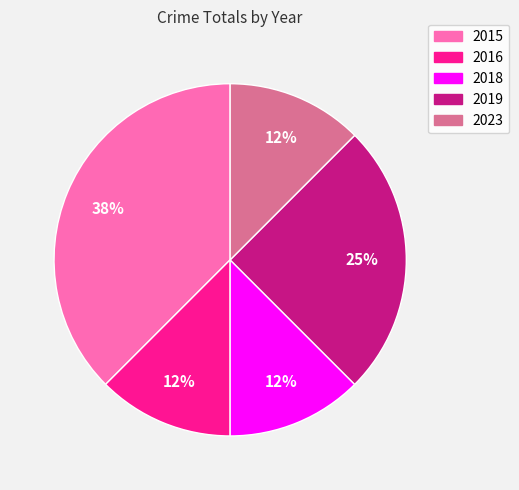

Does 2015 account for over 50% of the chart?

No